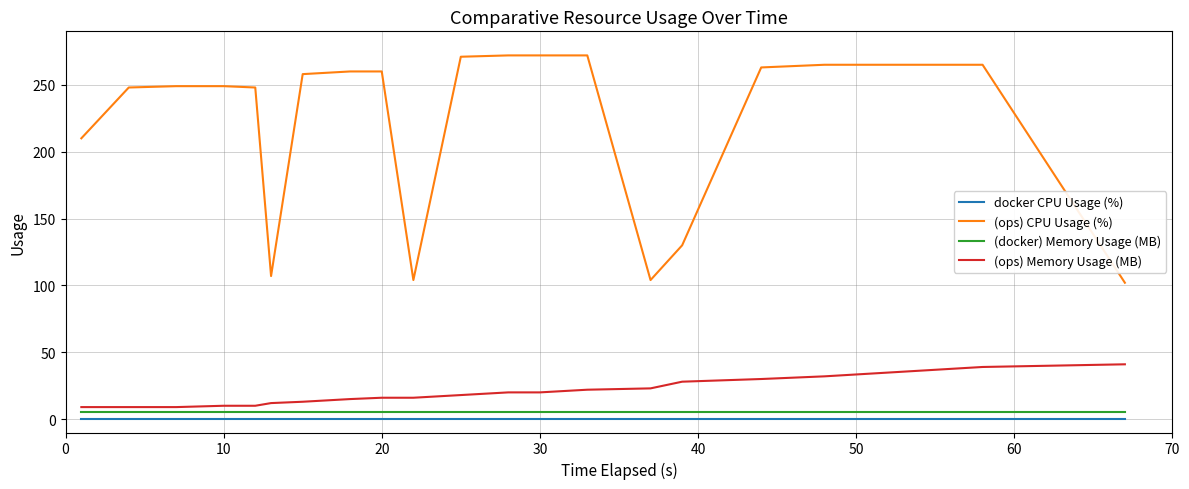

Which series has the largest total across all categories?

(ops) CPU Usage (%)